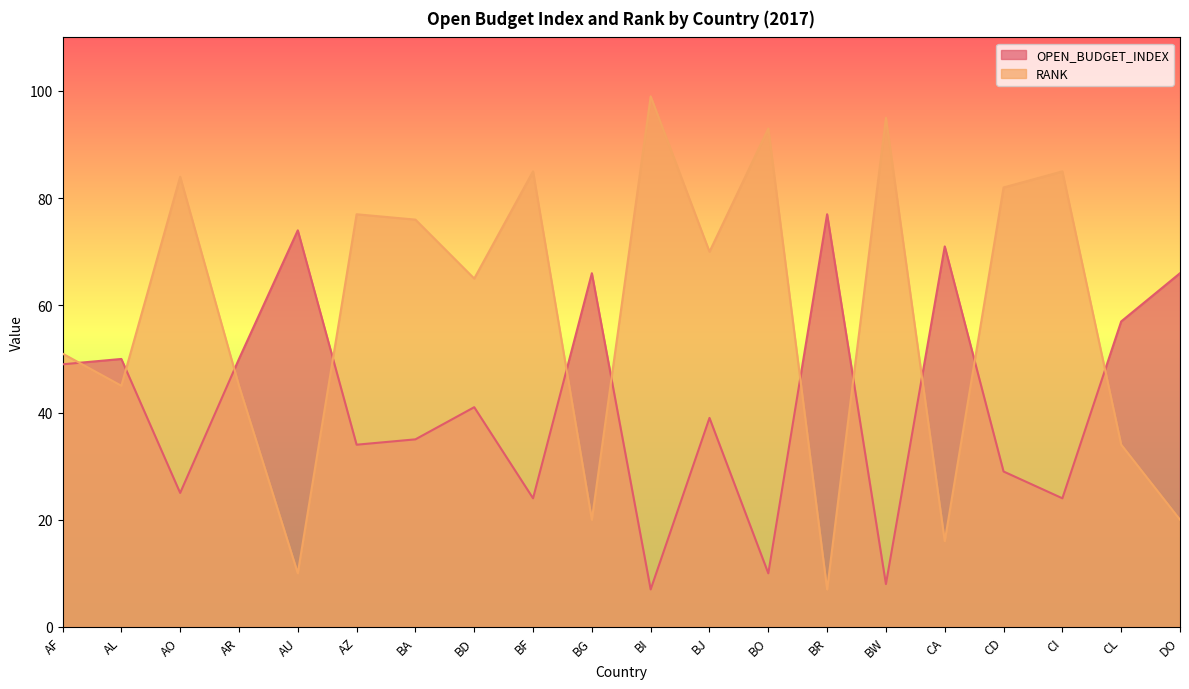

What value does the RANK series have at BA, to the nearest 10?

80